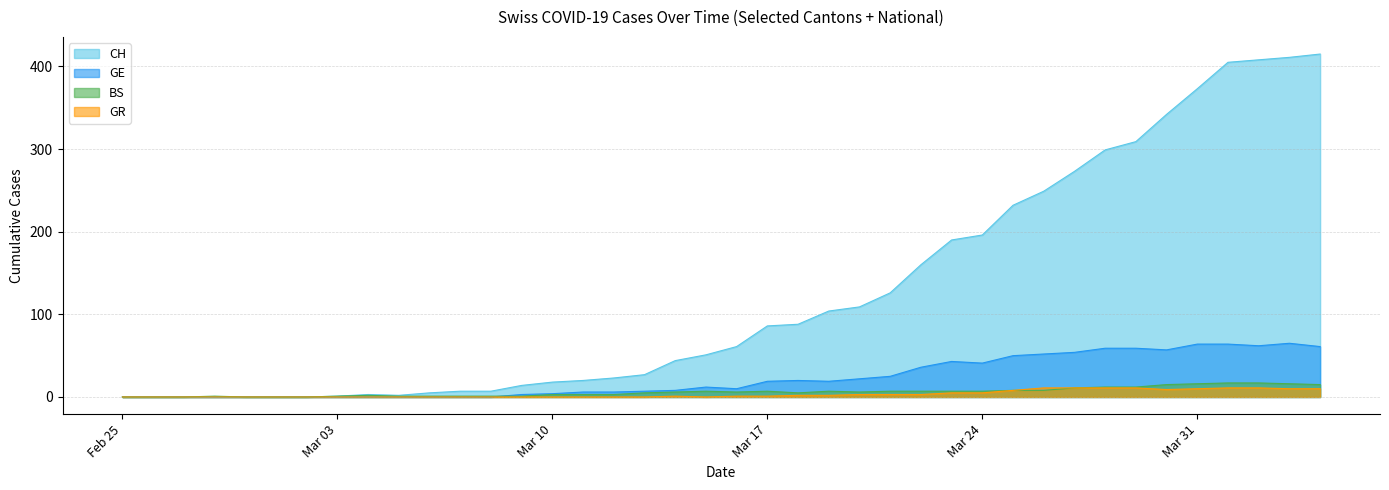

Which series has the largest range (max minus min)?

CH